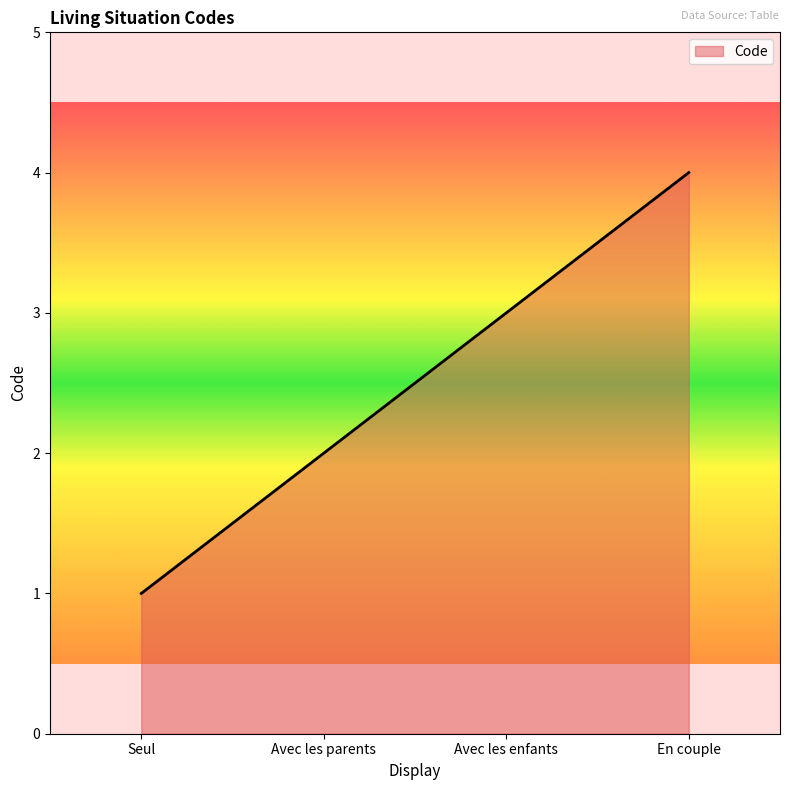

What is the difference between the maximum and minimum values?

3